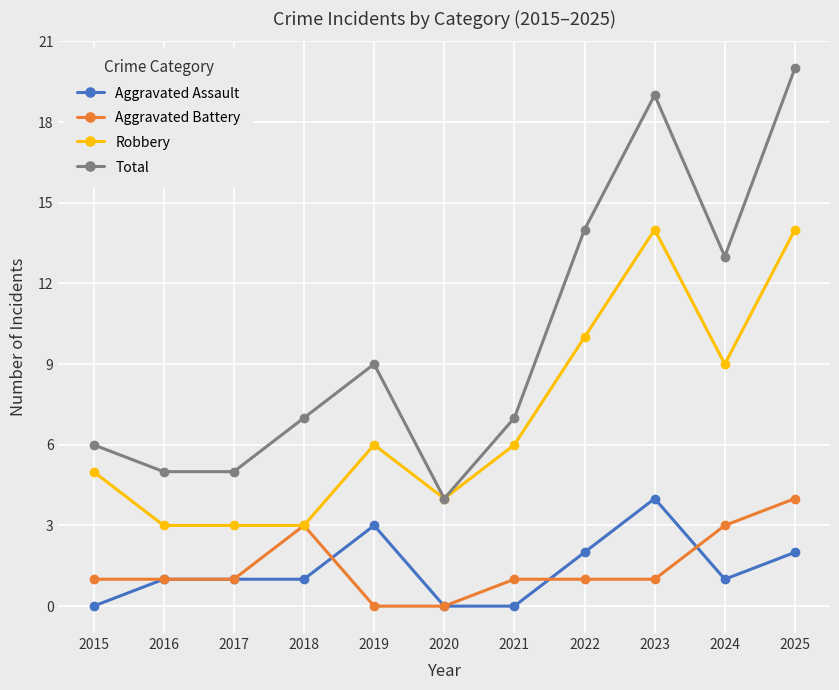

What is the greatest value displayed?

20